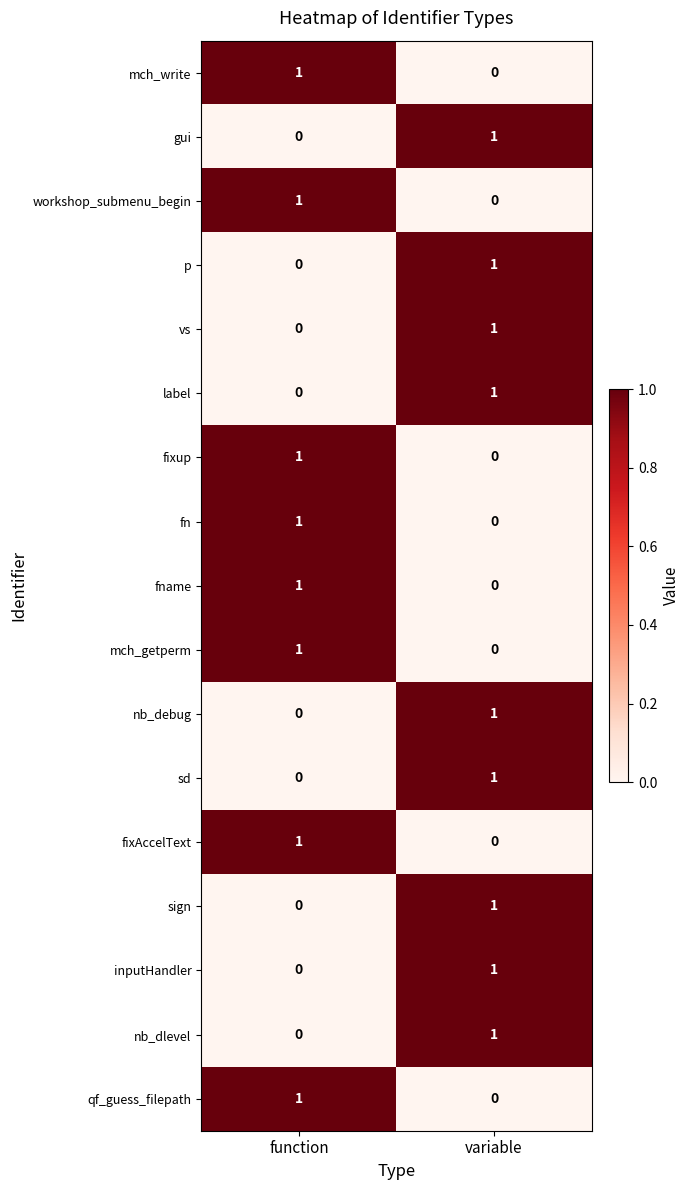

Rank the categories by mch_getperm value from highest to lowest.

function, variable